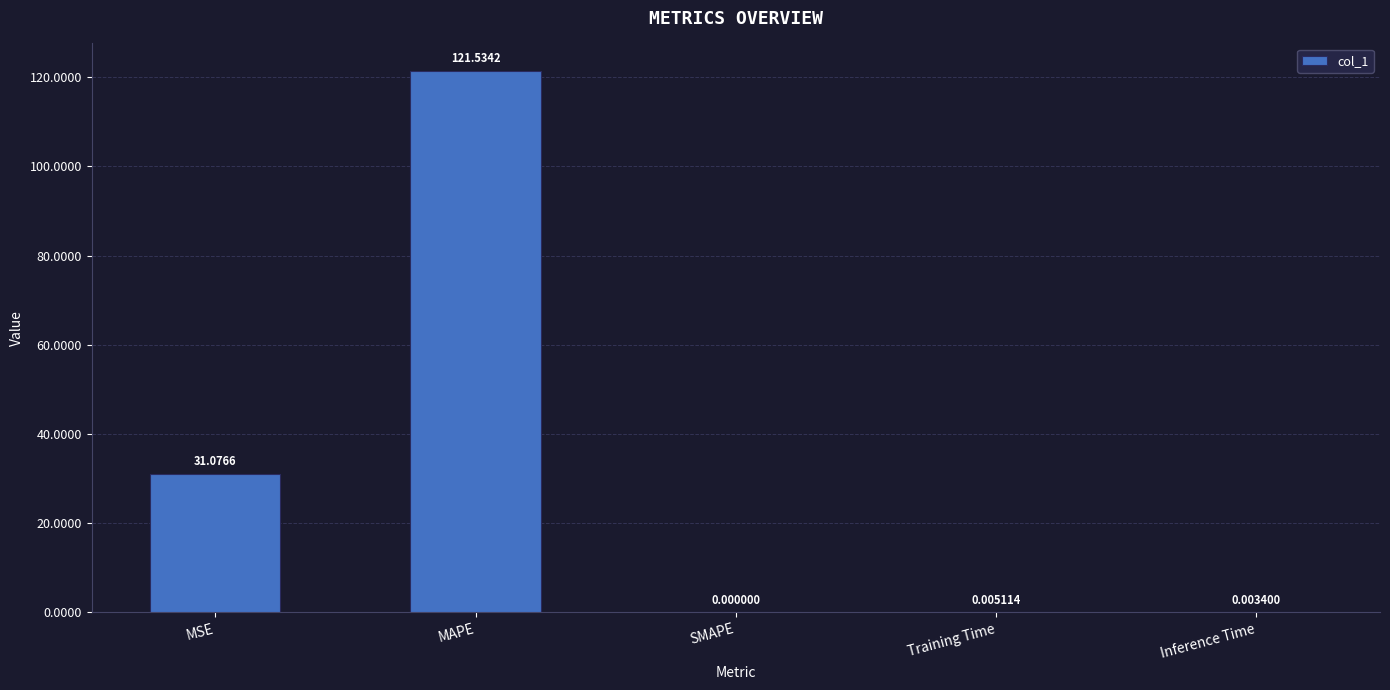

Is it true that the value at MAPE is 52.4?

False